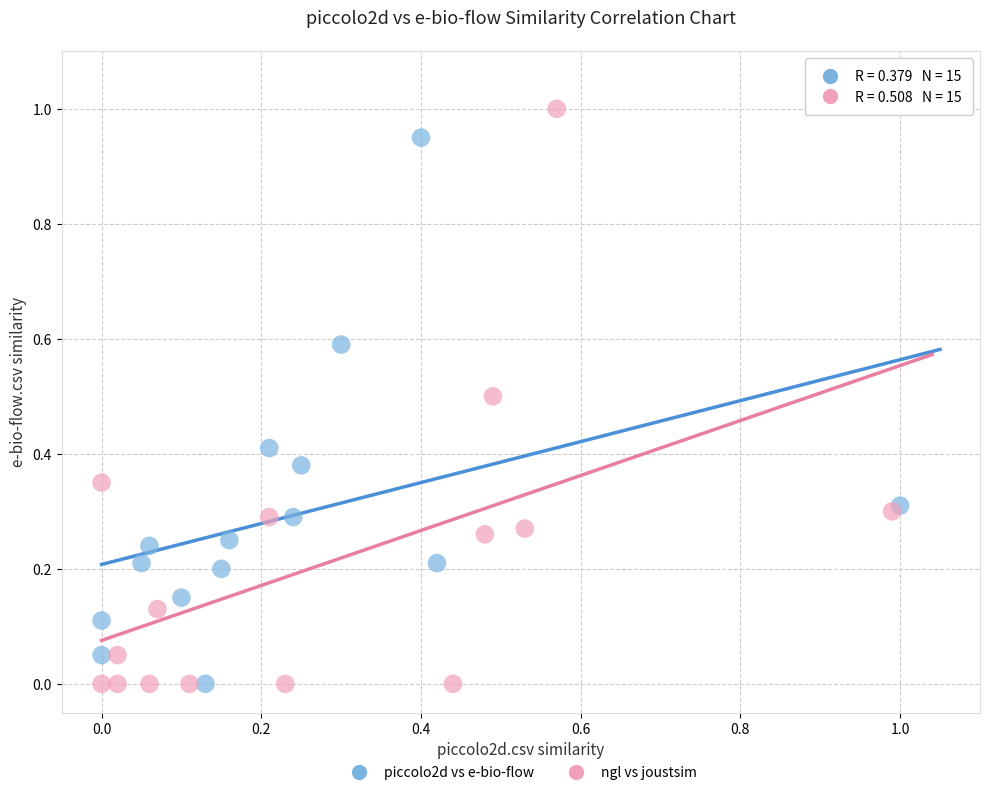

Which series has the largest Y range (max minus min)?

ngl vs joustsim